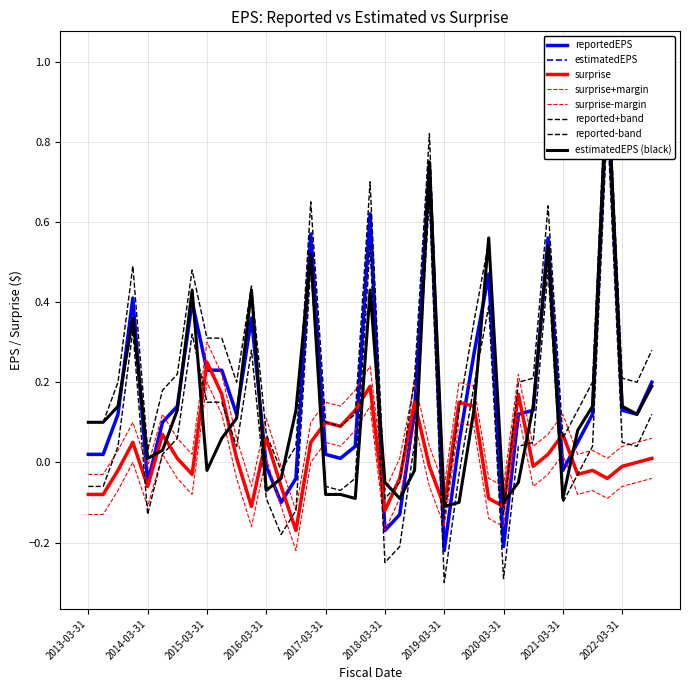

What position from the right is 2021-09-30?

5